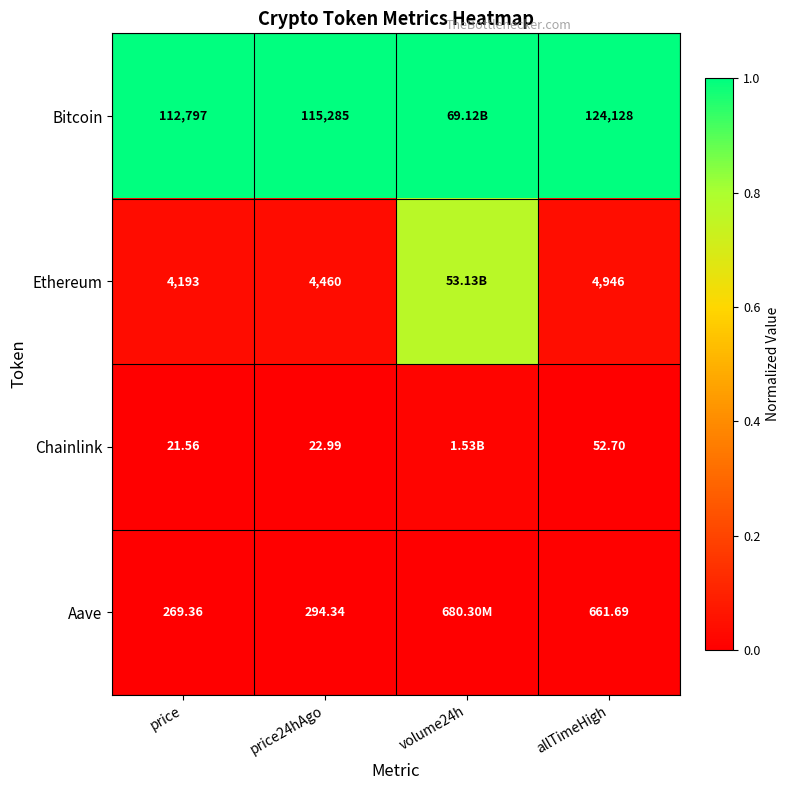

Rank the series at price24hAgo from highest to lowest value.

Bitcoin, Ethereum, Aave, Chainlink